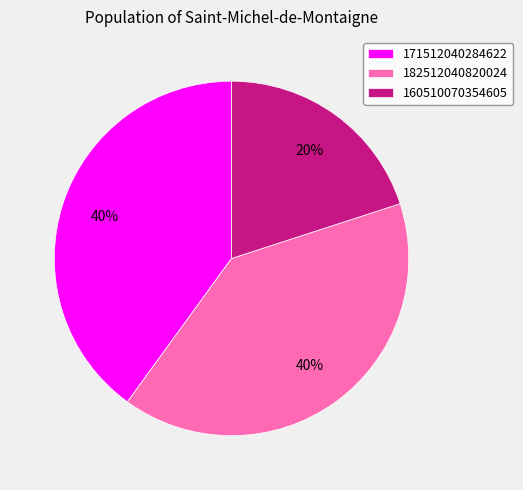

Count the number of slices in the pie.

3